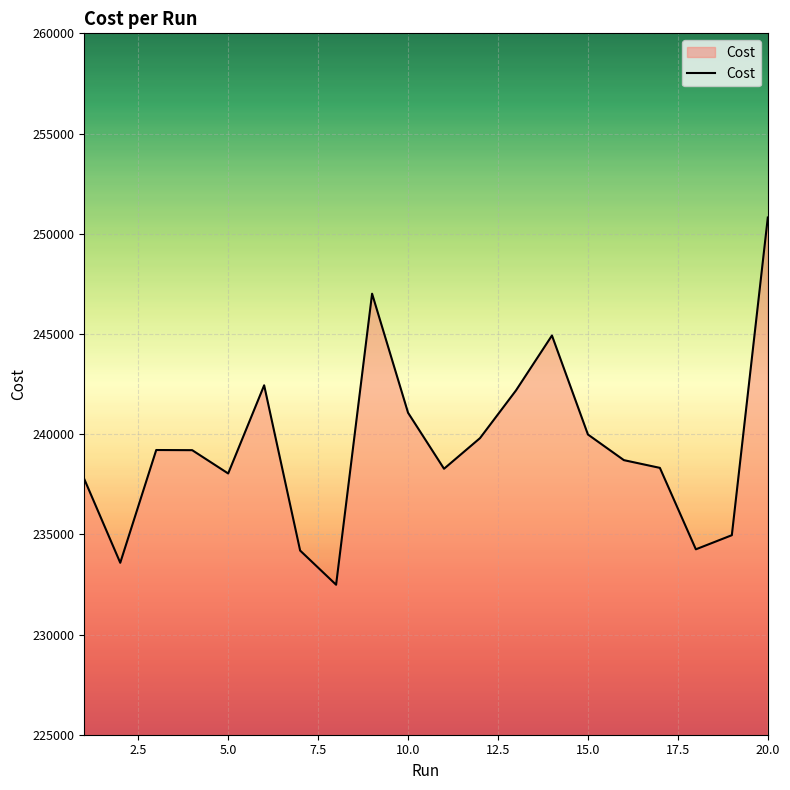

What is the greatest value displayed?

250810.0